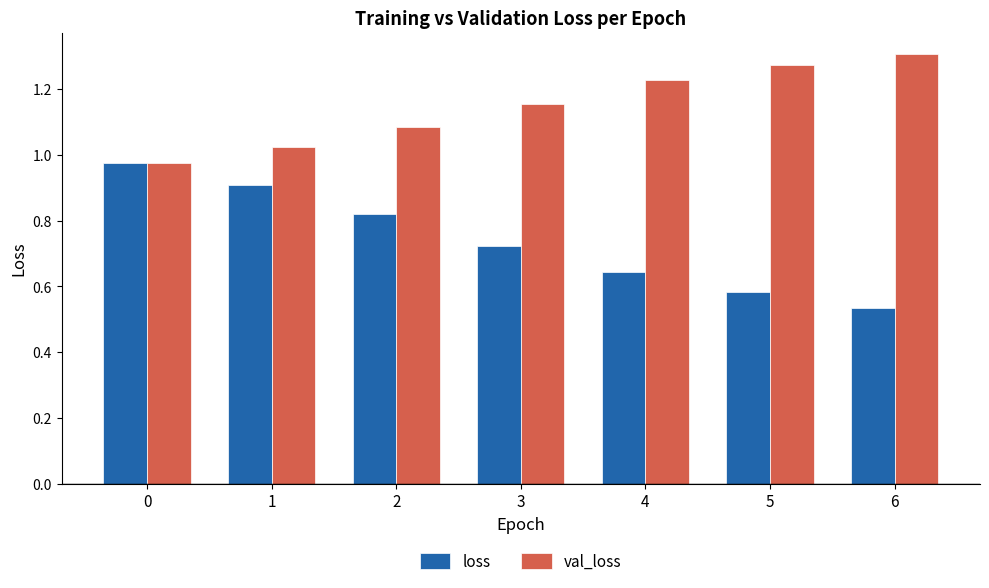

What is the sum of the loss values at 2 and 6?

1.4